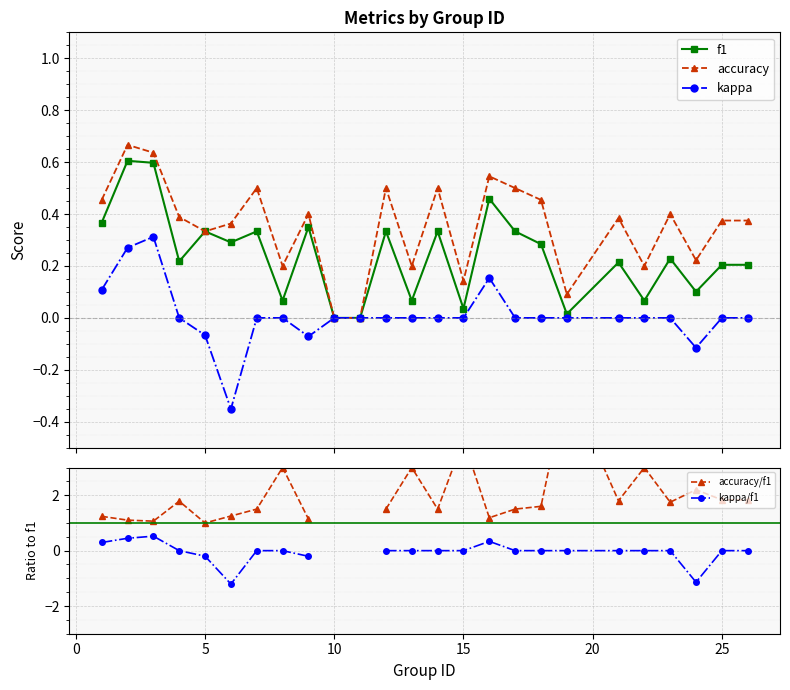

True or false: f1 has more than 2 interior local peaks.

True